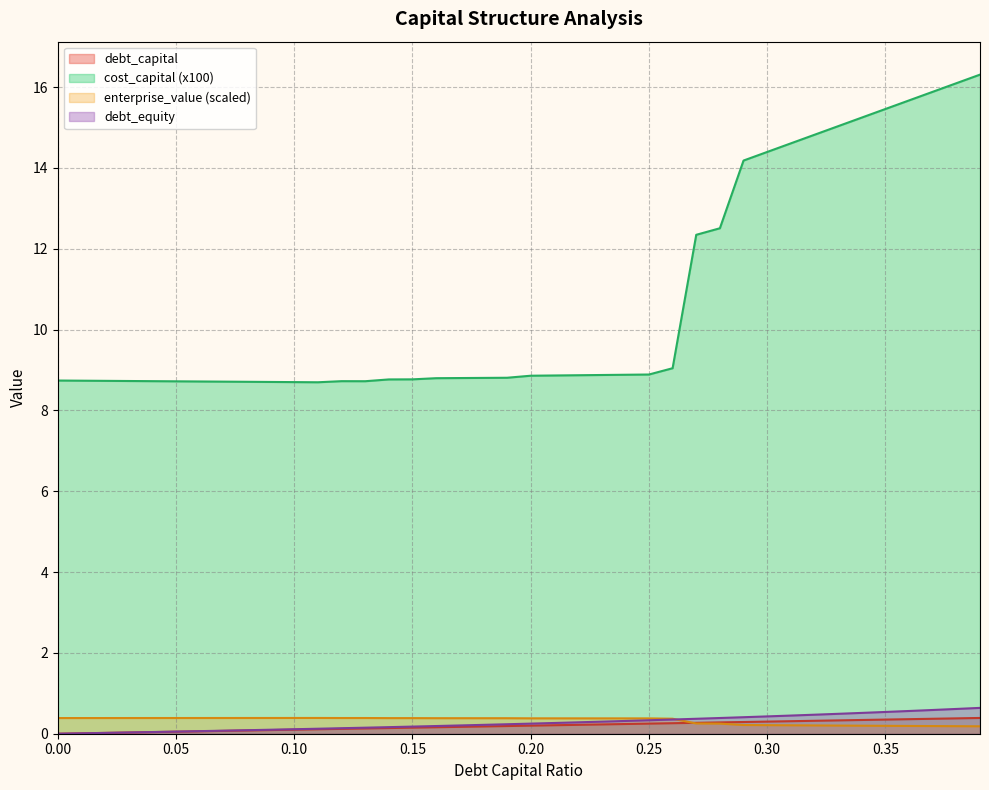

What is the highest value of the cost_capital (x100) series?

16.3